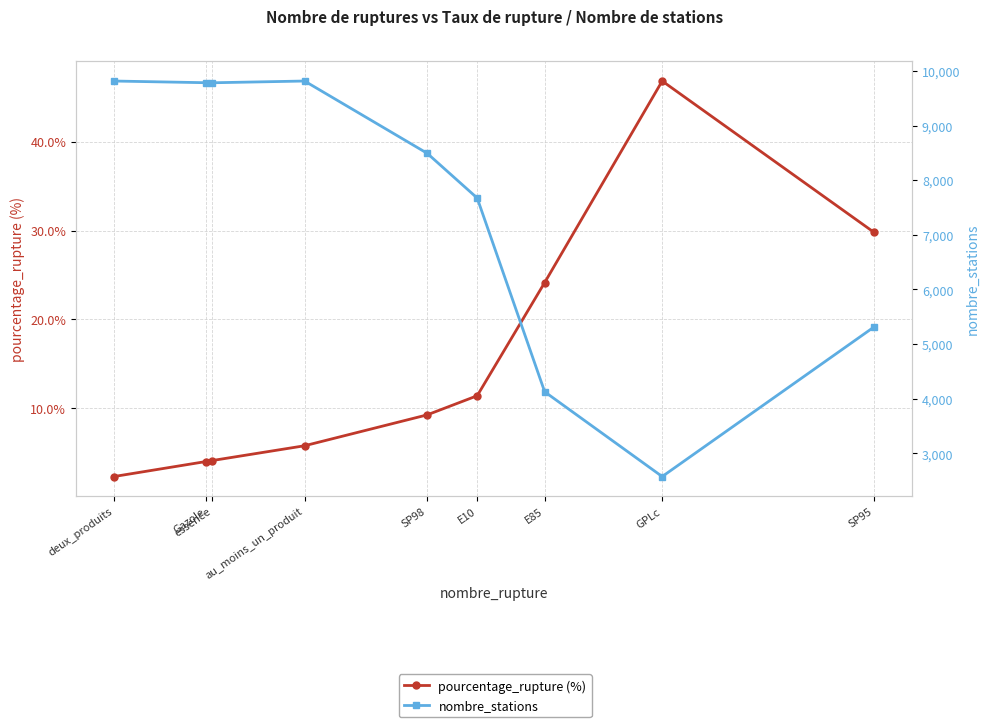

How many data points in pourcentage_rupture (%) are less than 9?

4